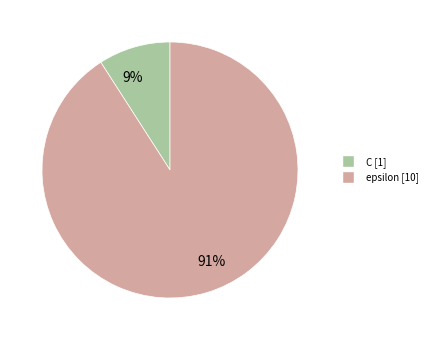

What percentage is the epsilon slice, to the nearest percent?

91%